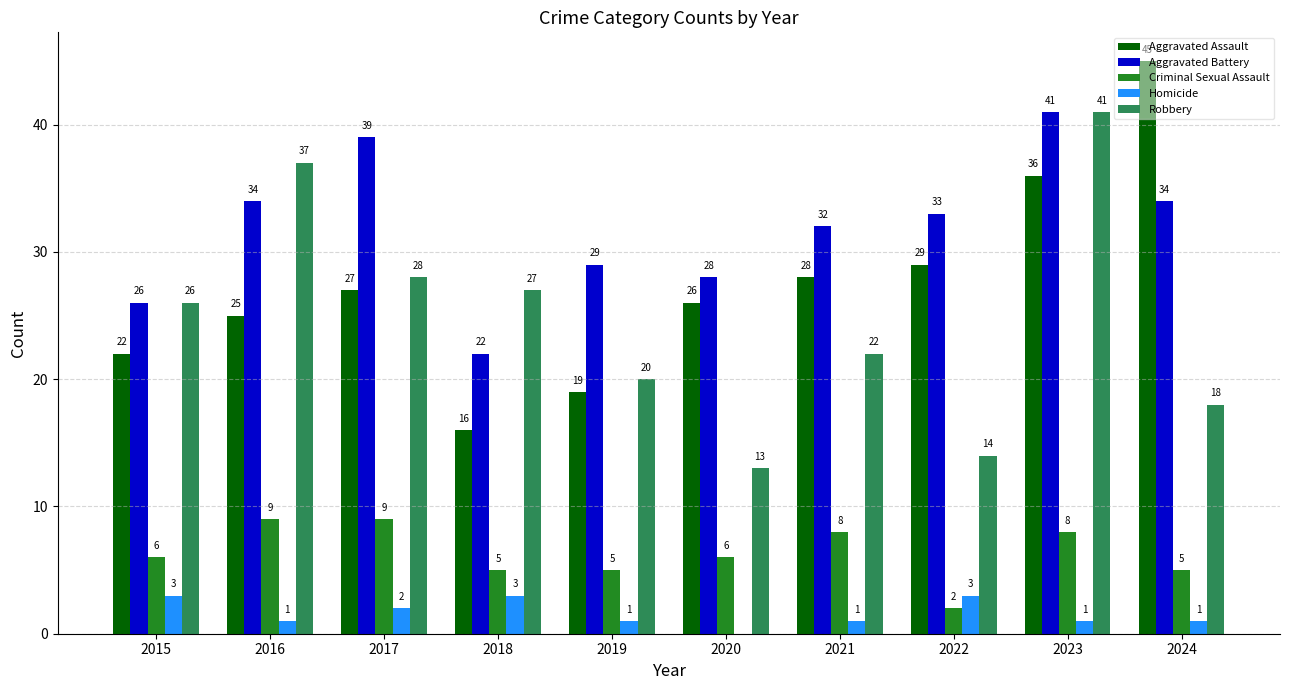

How many distinct data groups are displayed?

5